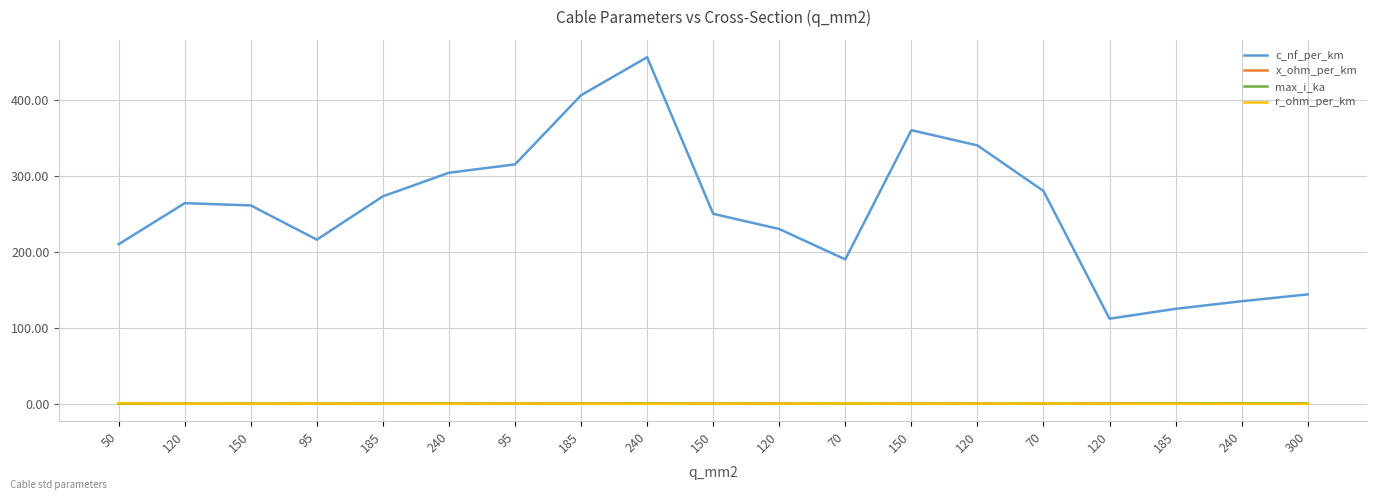

Which category has the highest value in the max_i_ka series?

300